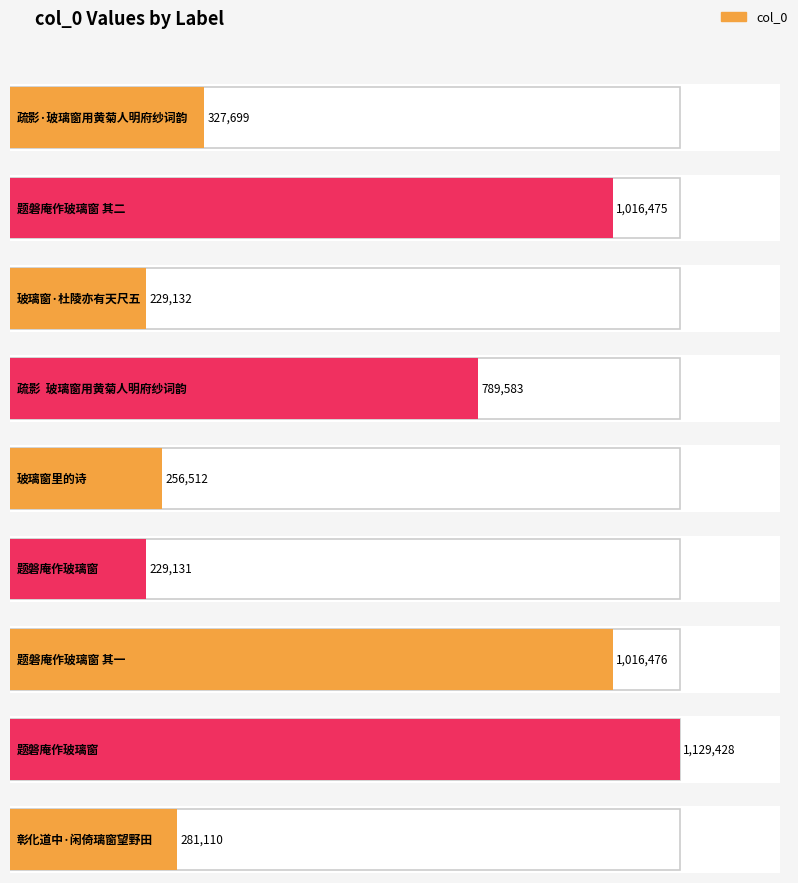

What is the value of the 6th bar from the left?

229131